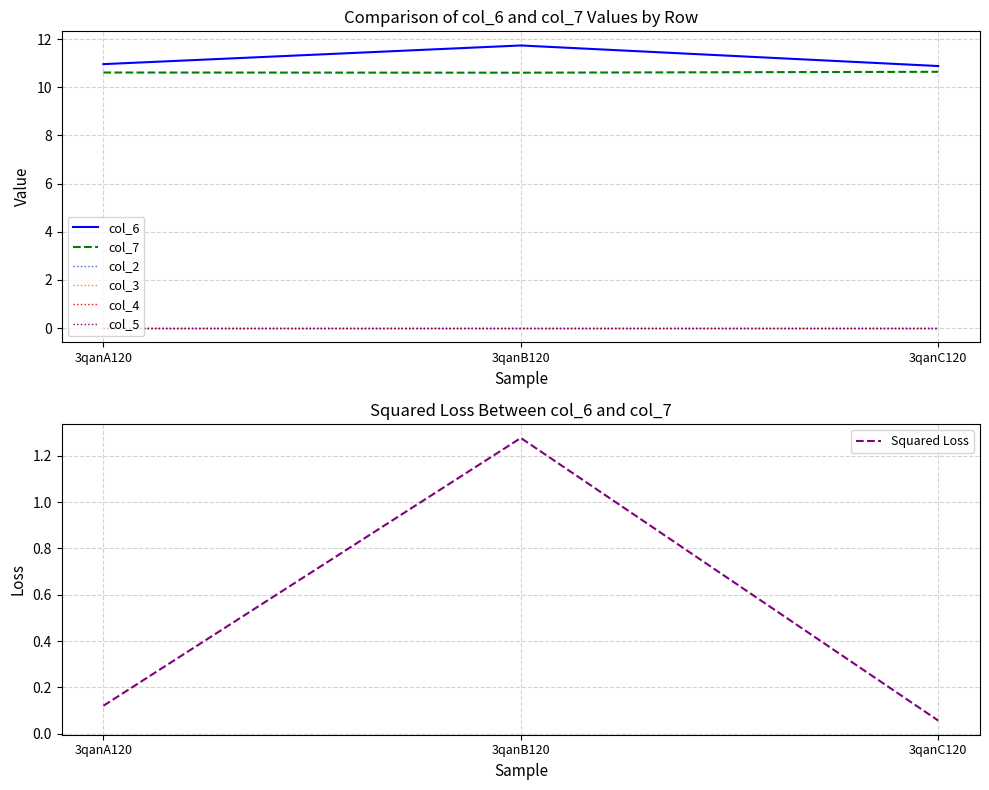

What is the label of the 2nd point from the right?

3qanB120